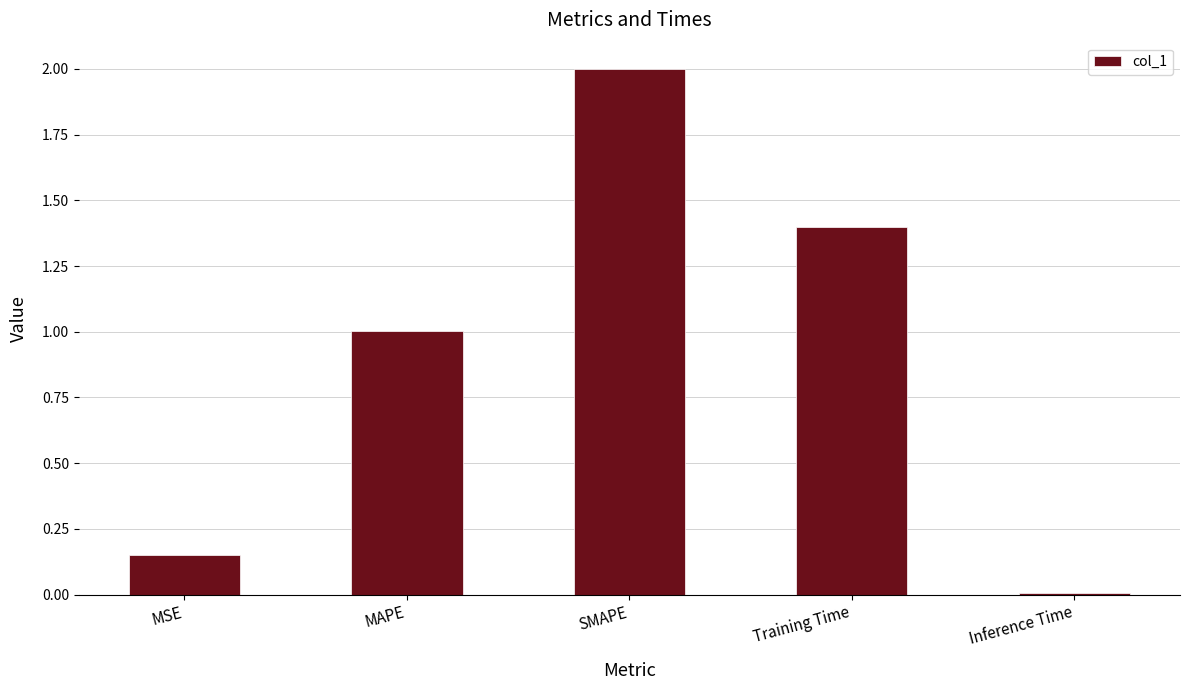

What is the sum of all values?

4.6